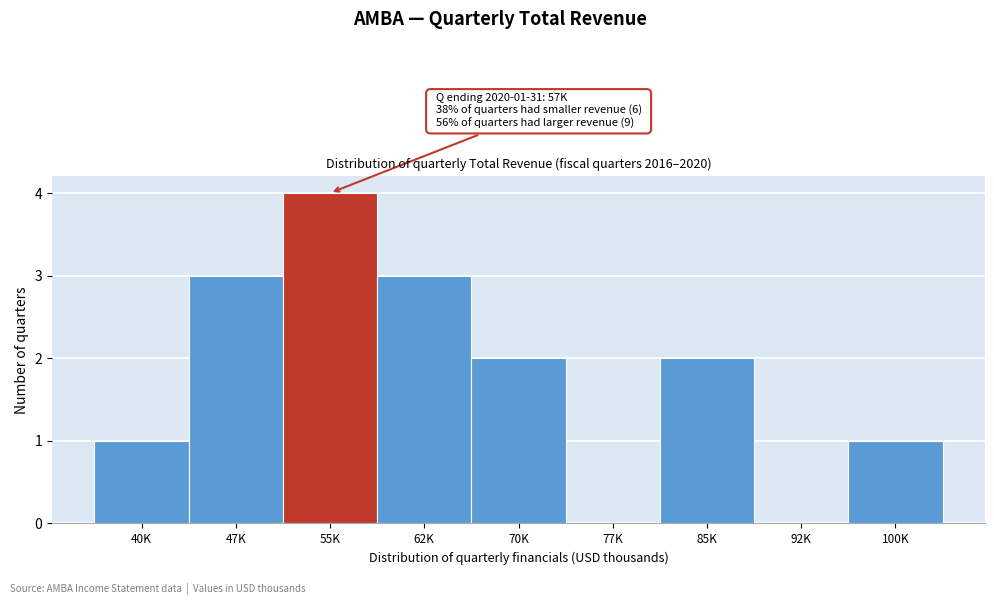

Reading right to left, list all the values displayed in this chart.

100K=1	92K=0	85K=2	77K=0	70K=2	62K=3	55K=4	47K=3	40K=1